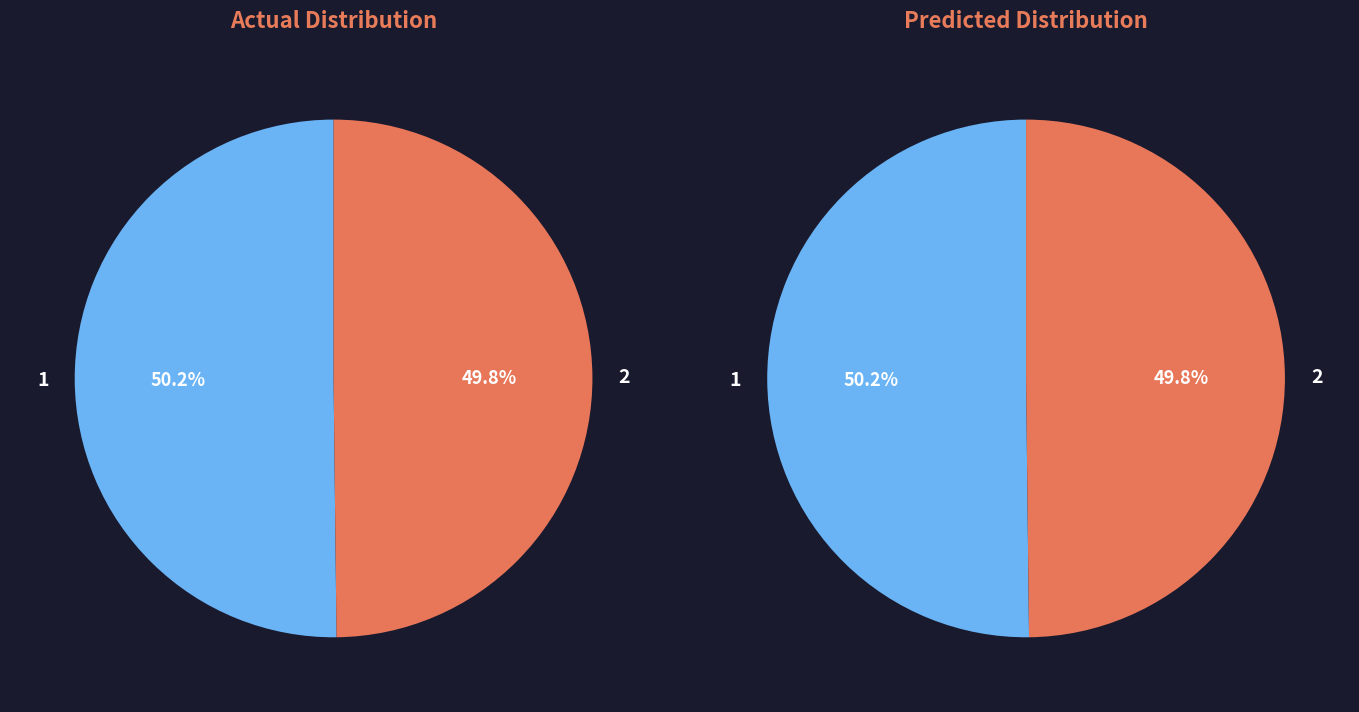

Which slice is the smallest?

2